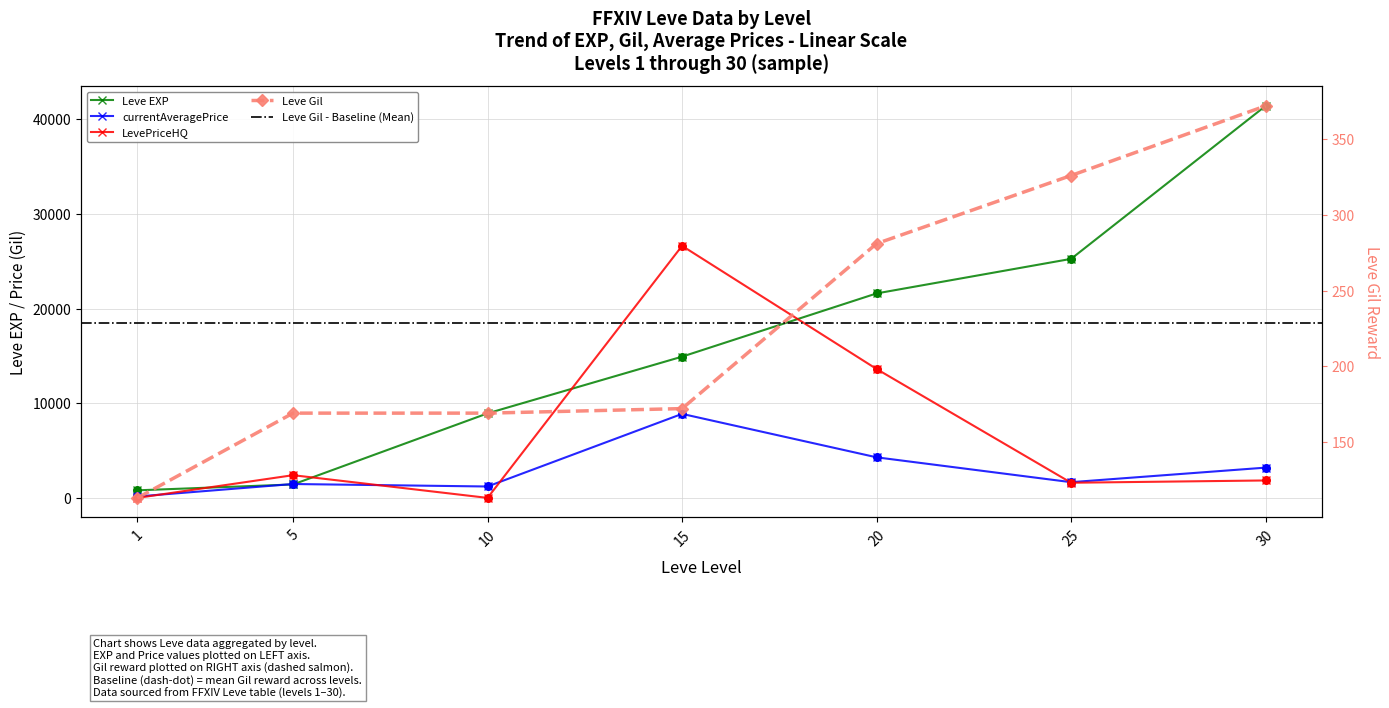

Which series contains the lowest Y value?

LevePriceHQ